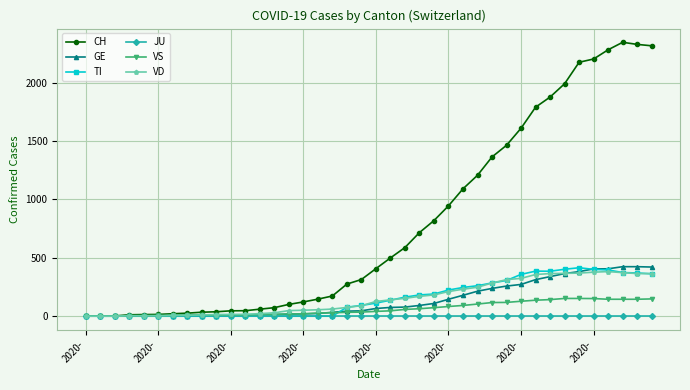

Which series has the largest total across all categories?

CH